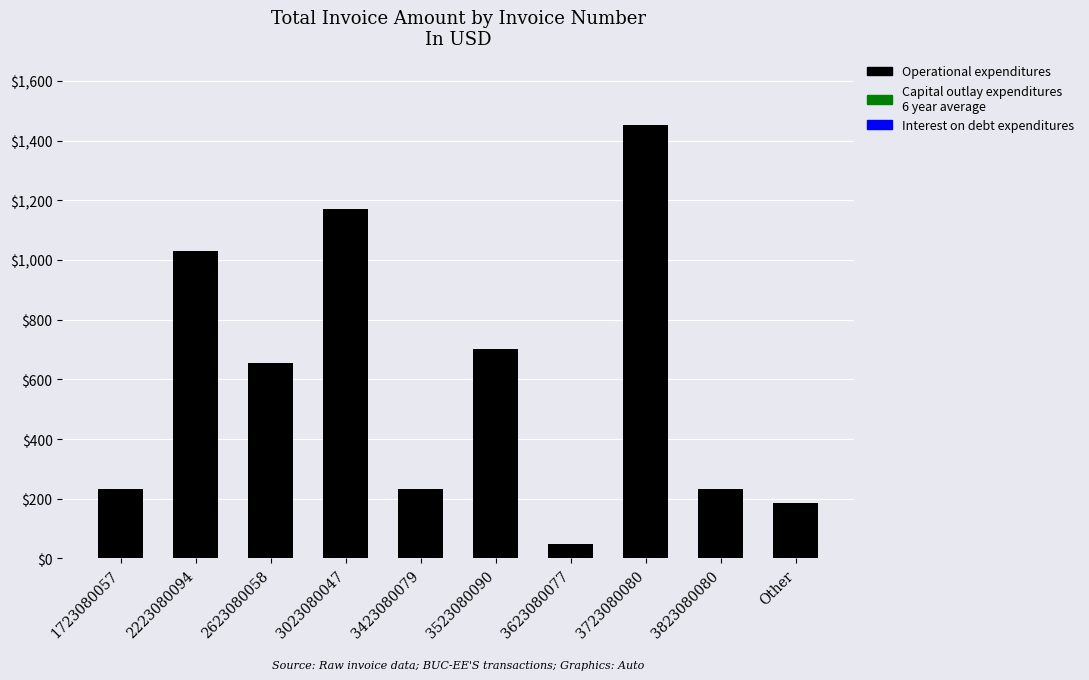

The value at 1723080057 is 234.0. True or false?

True